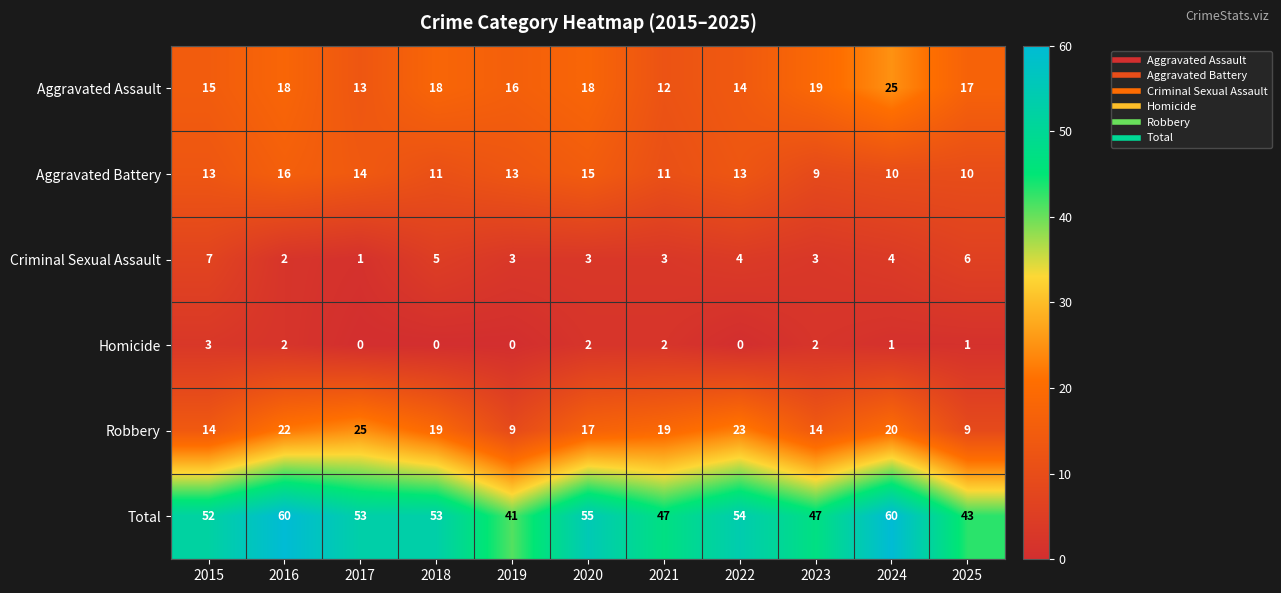

The Total series shows 26 at 2020. True or false?

False